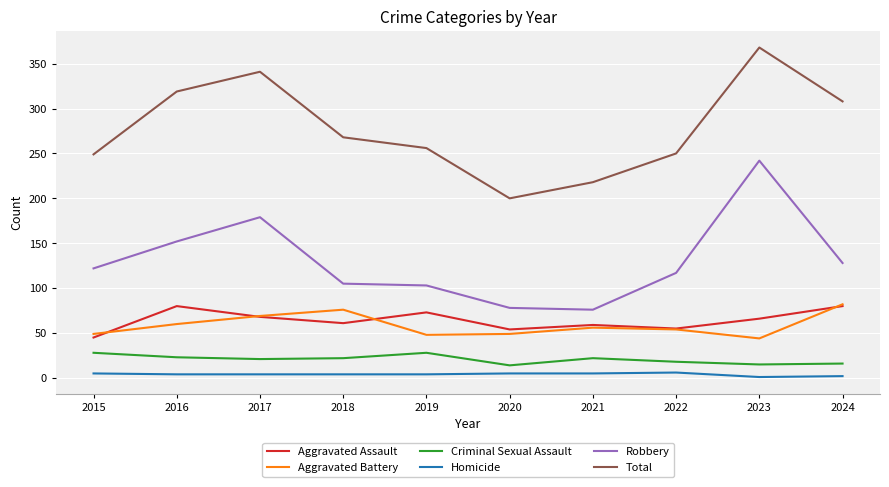

How many lines are shown in the chart?

6